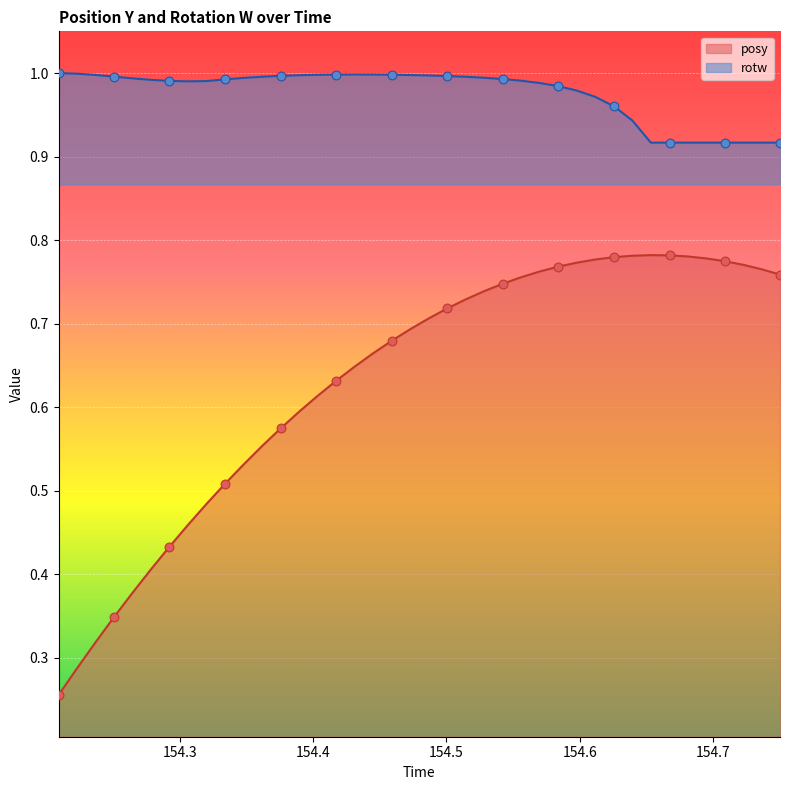

Which series has the largest total across all categories?

rotw